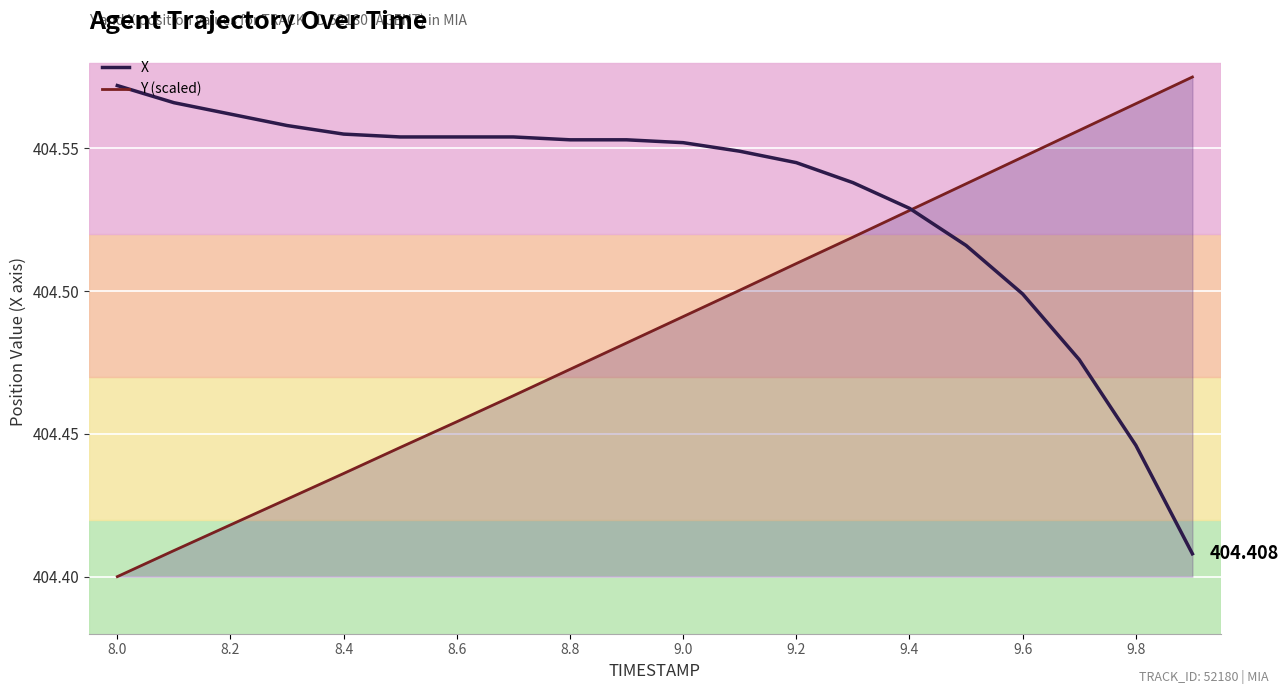

Which series has the largest total across all categories?

X